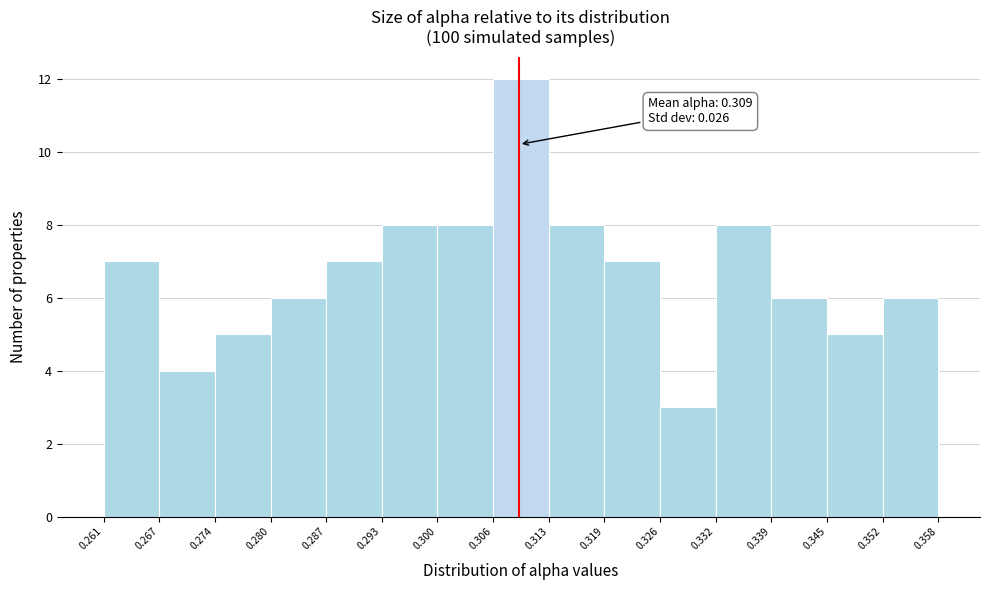

Over which range of the x-axis is the bar tallest?

0.306 to 0.313